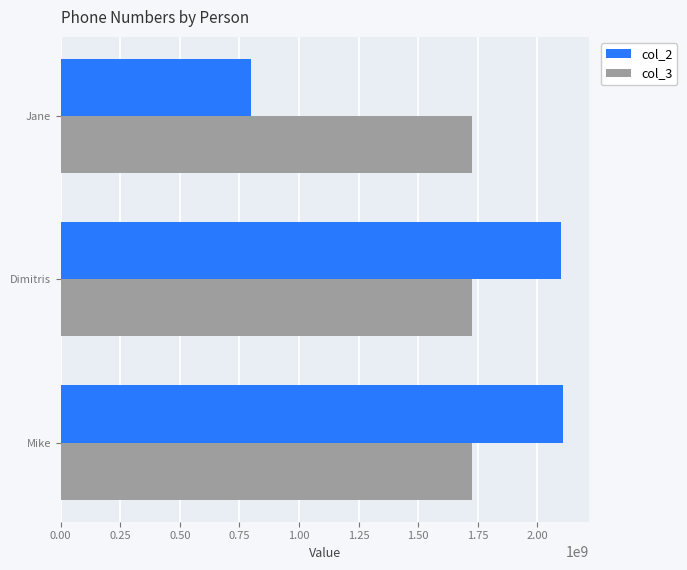

Is it true that col_3 equals 2278425597 at Mike?

False